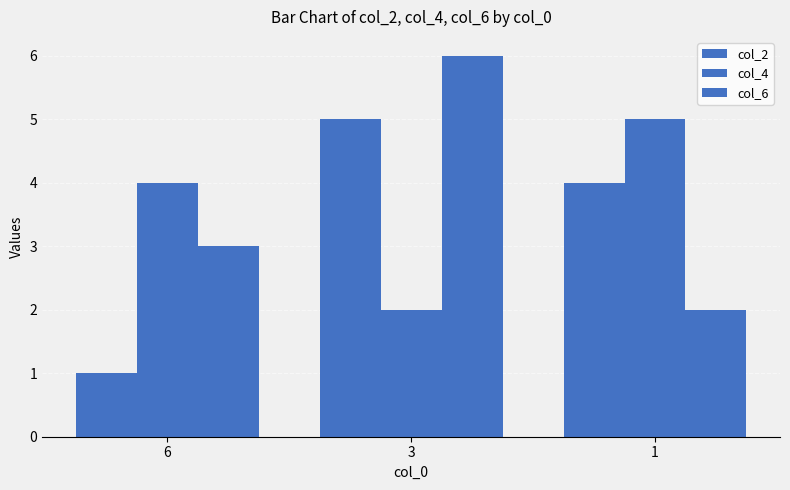

What is the value of the col_4 bar at the 3rd from the left?

5